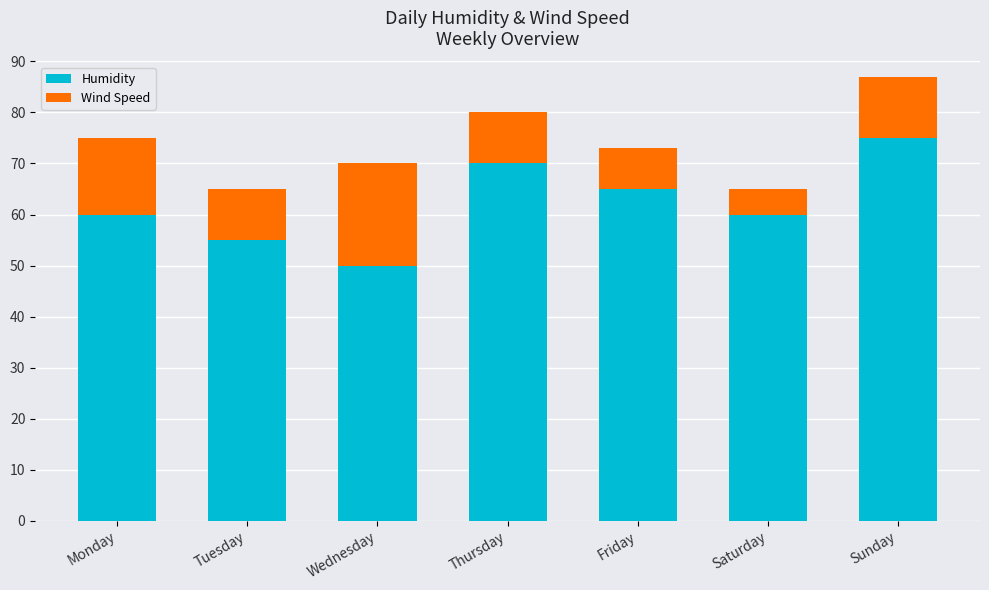

Is it true that Humidity equals 35 at Tuesday?

False